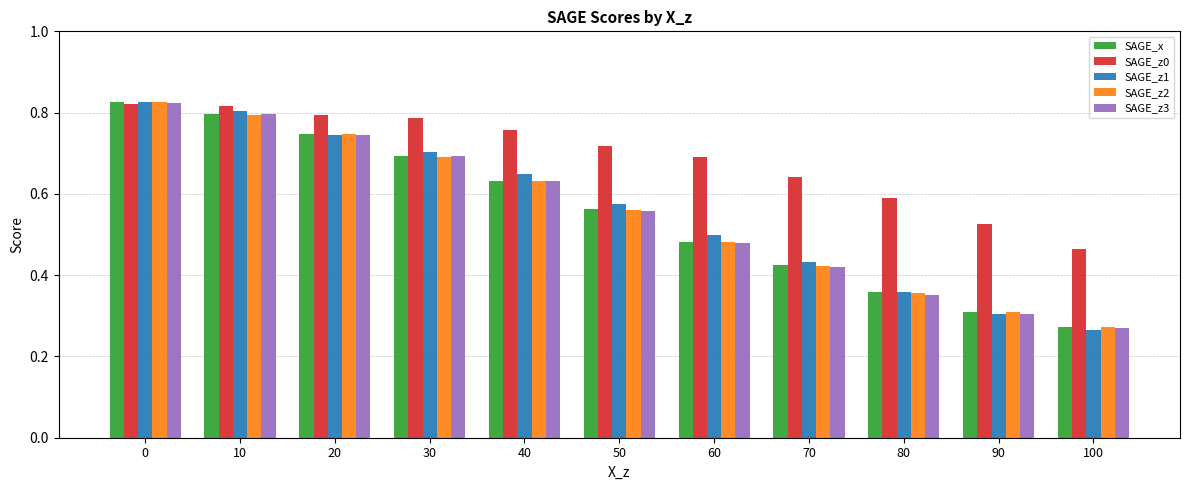

Count the SAGE_z0 values in the range 0 to 1.

11